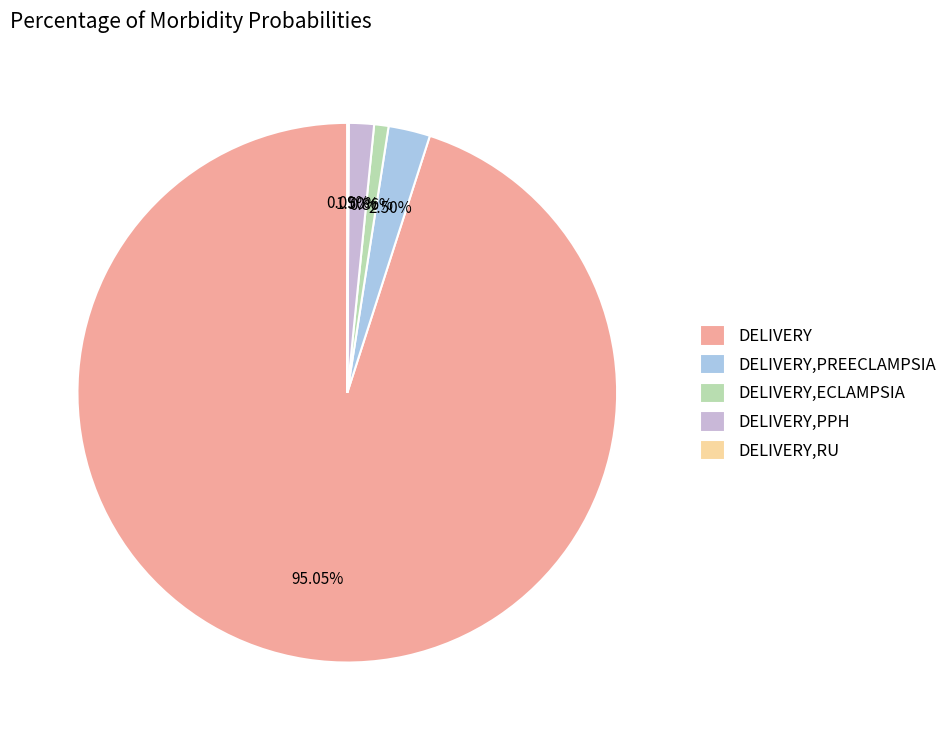

The DELIVERY,ECLAMPSIA slice represents 1% of the pie. True or false?

True